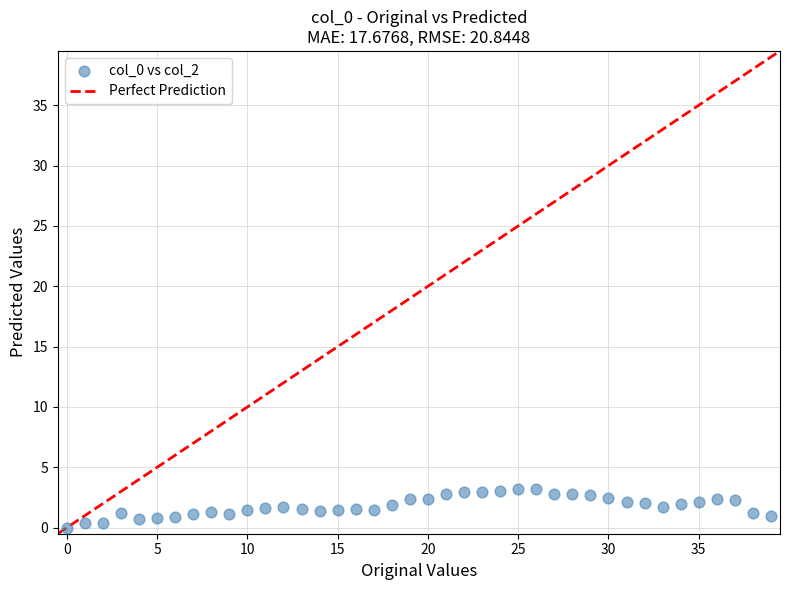

What is the range of Y values (max minus min)?

3.2